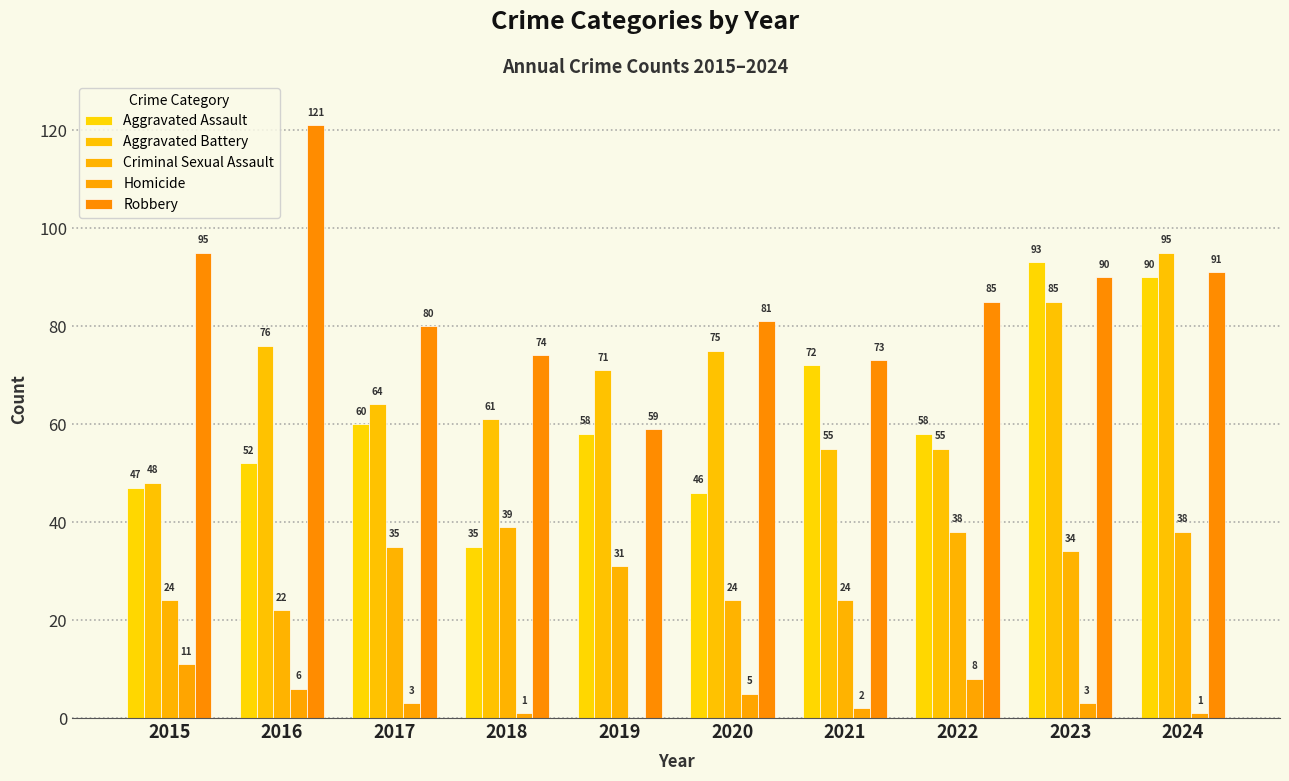

How many categories are shown in the chart?

10